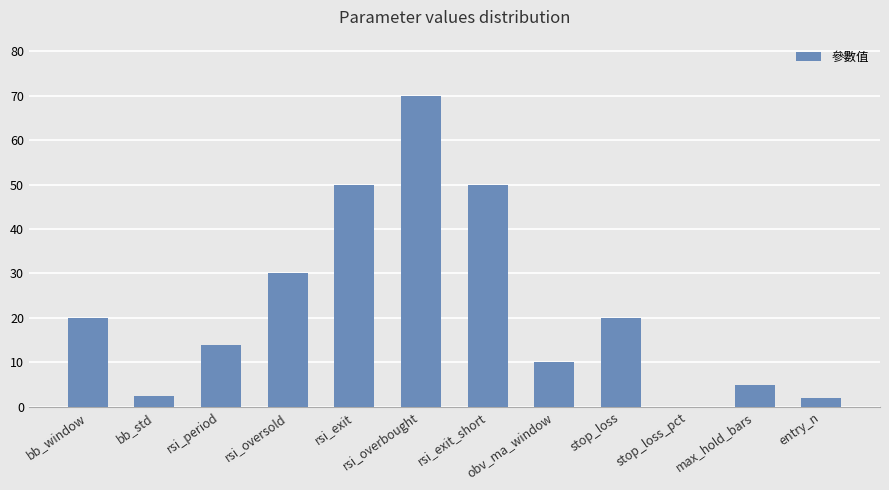

What is the sum of all values?

273.5